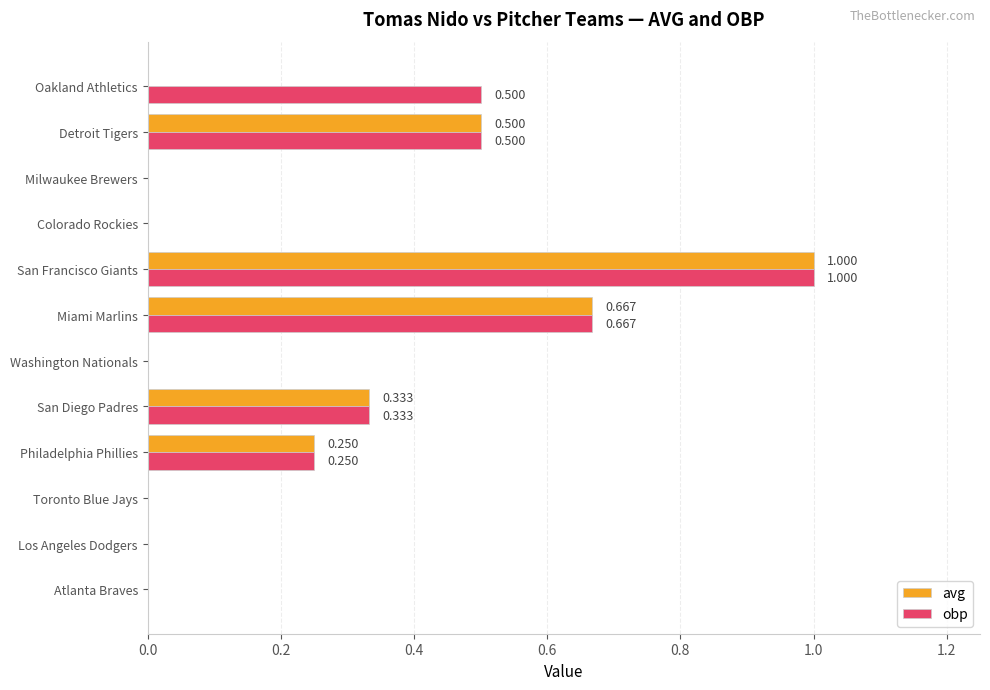

What are all the series names shown in the legend?

avg, obp